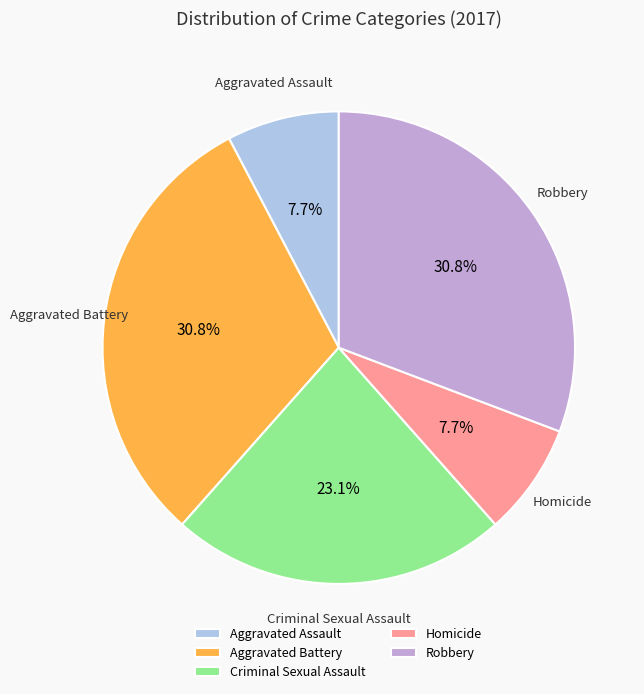

How many slices are in this pie chart?

5